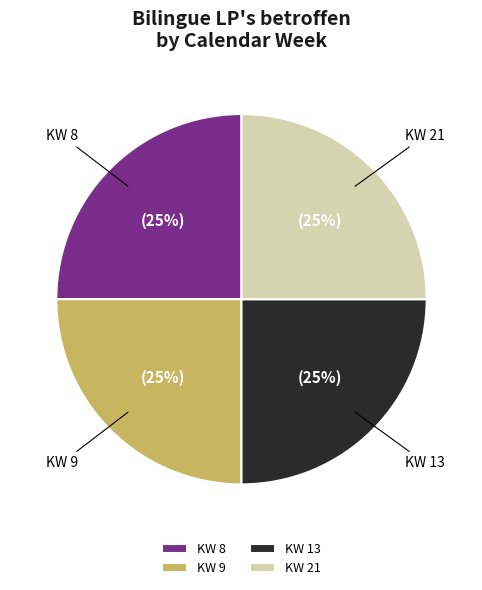

Count the number of slices in the pie.

4